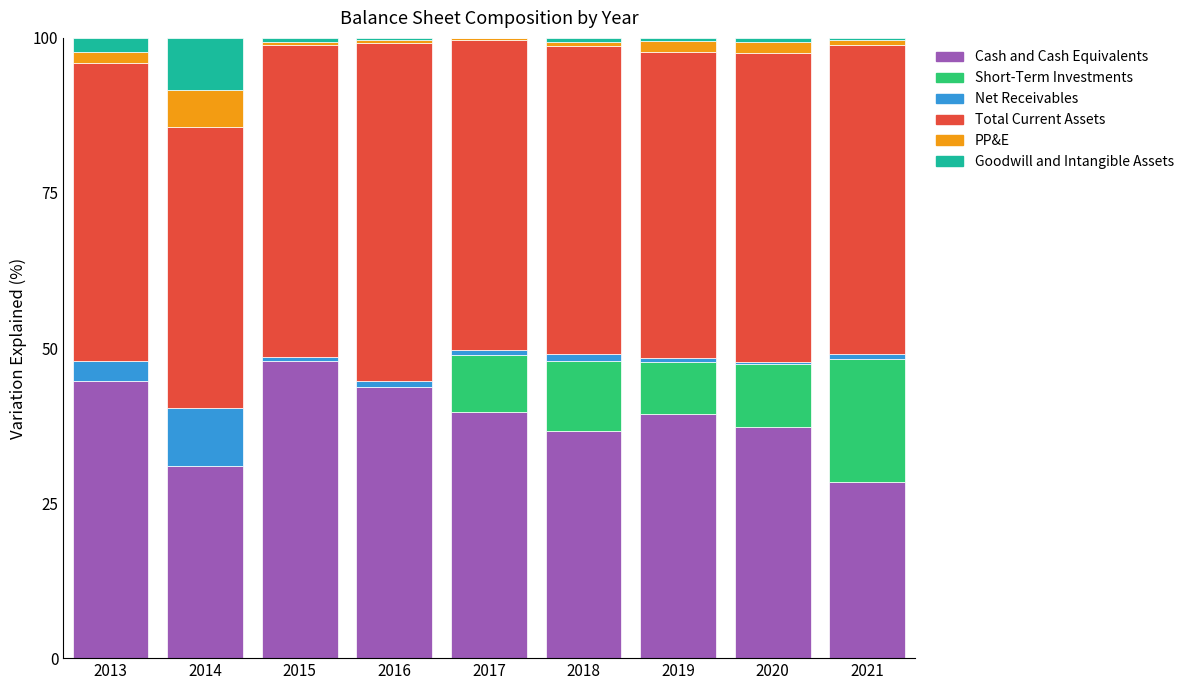

The value of Cash and Cash Equivalents at 2019 is 39.4. True or false?

True